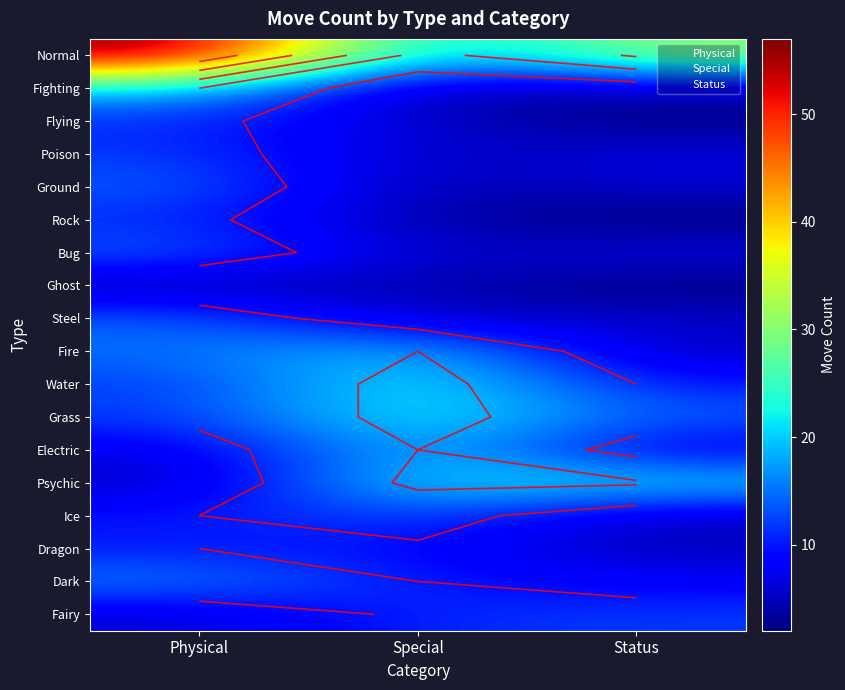

At which category does the chart reach its minimum across all series?

Status